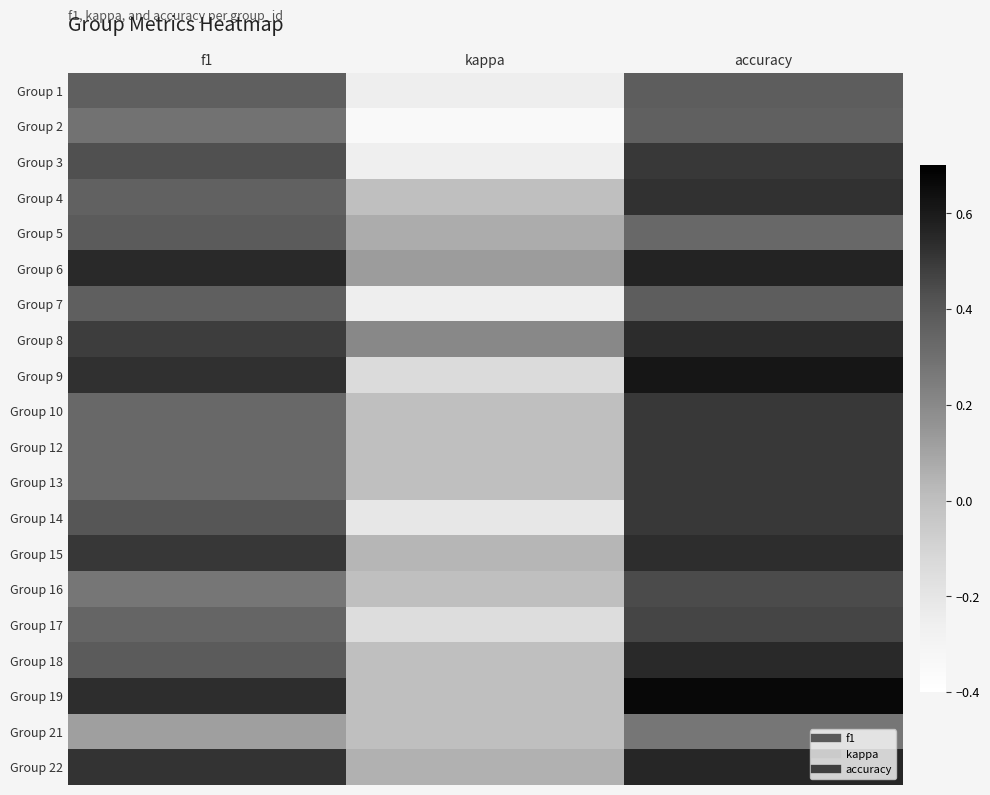

At which category does the chart reach its minimum across all series?

kappa